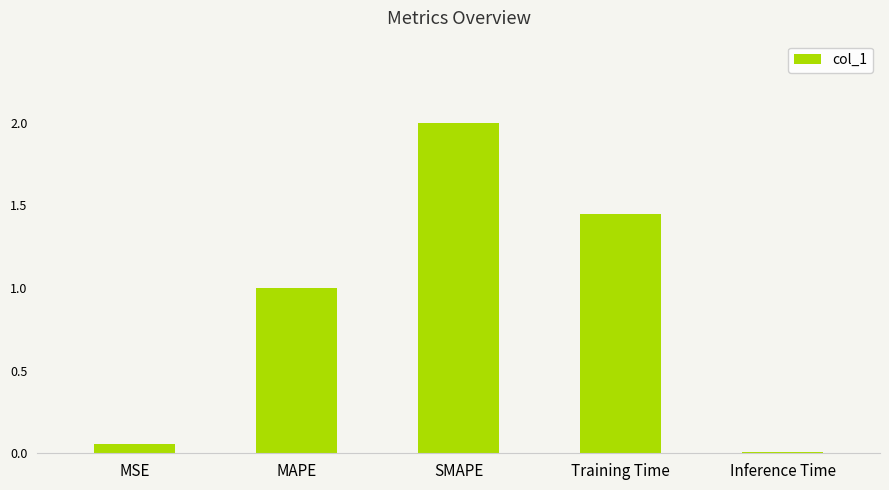

True or false: the data shows 1.0 at MAPE.

True